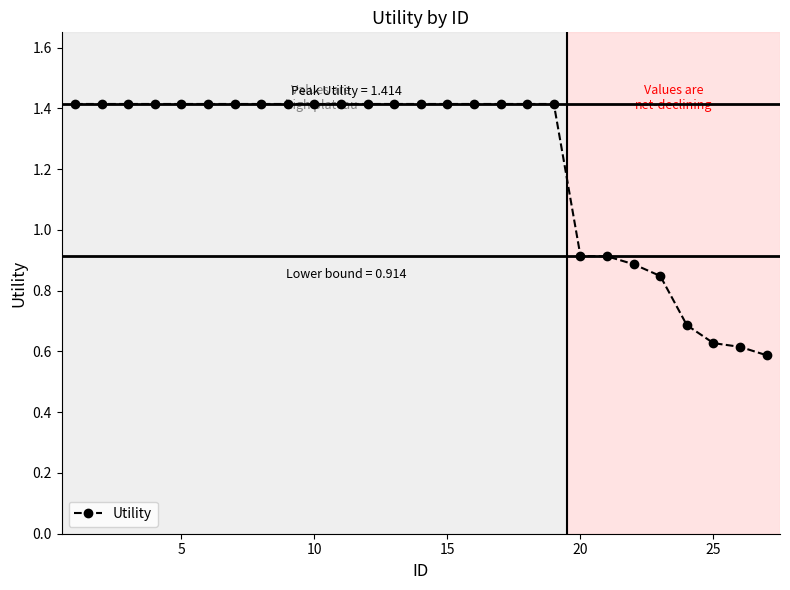

Count the number of data series in this chart.

1